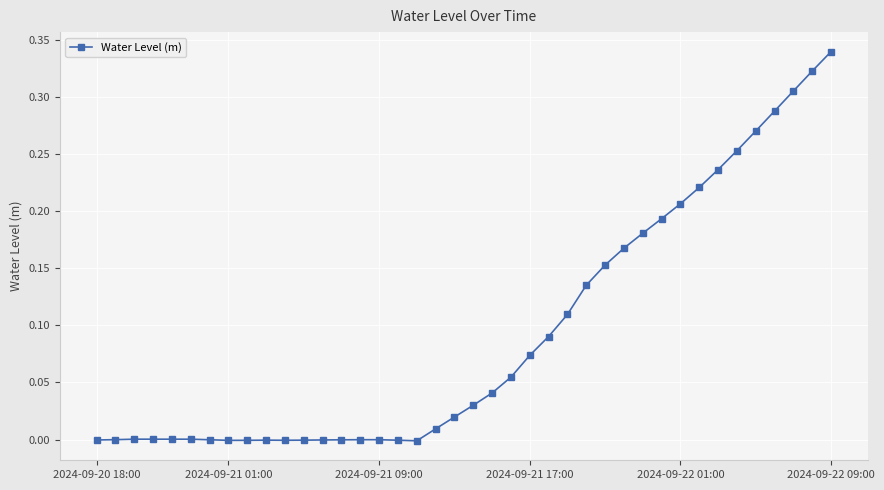

What is the sum of all values?

3.7